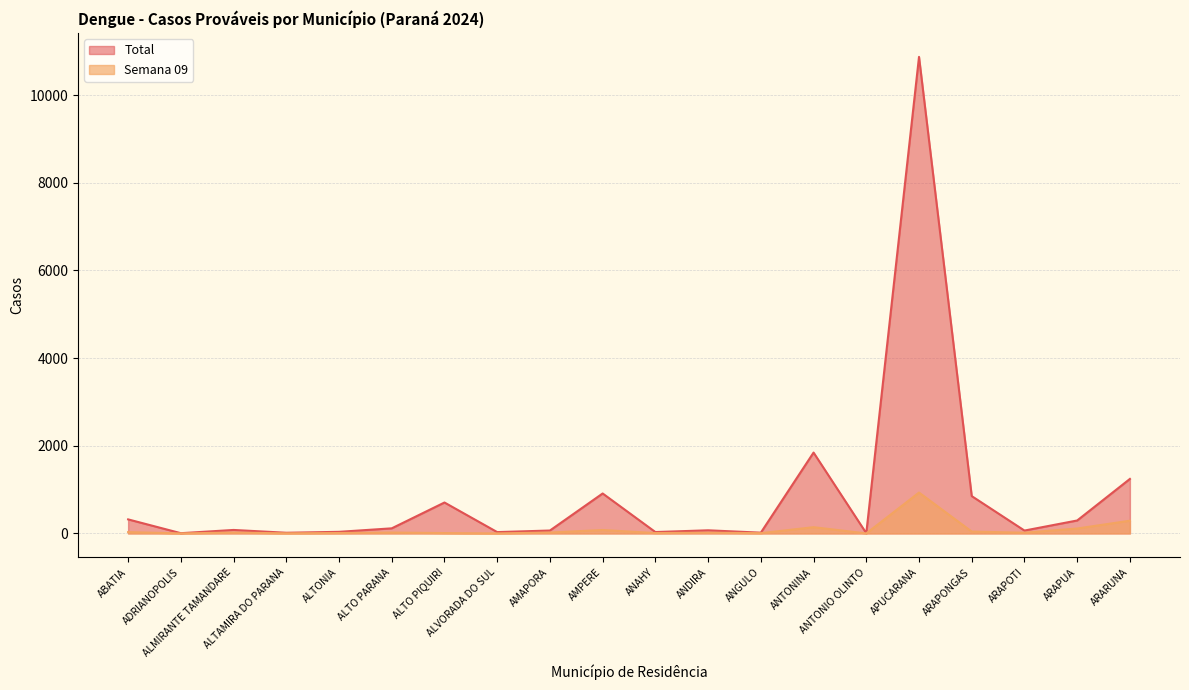

What is the value of the Total point at the 14th from the left?

1844